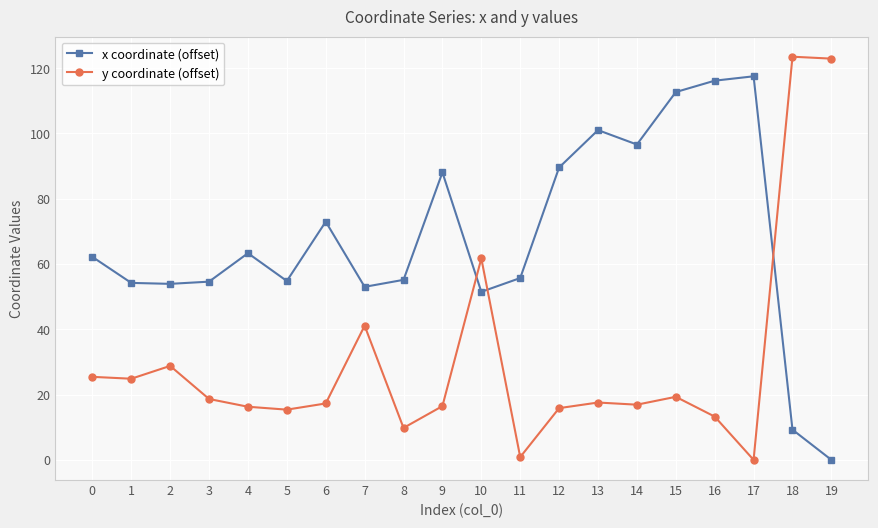

How many times do y coordinate (offset) and x coordinate (offset) cross each other?

3